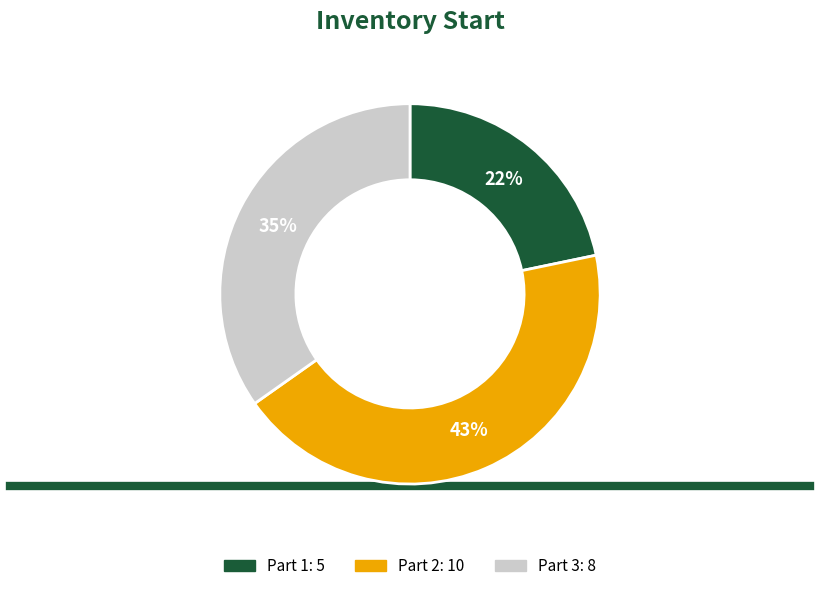

Is there any slice that represents more than half of the pie?

No